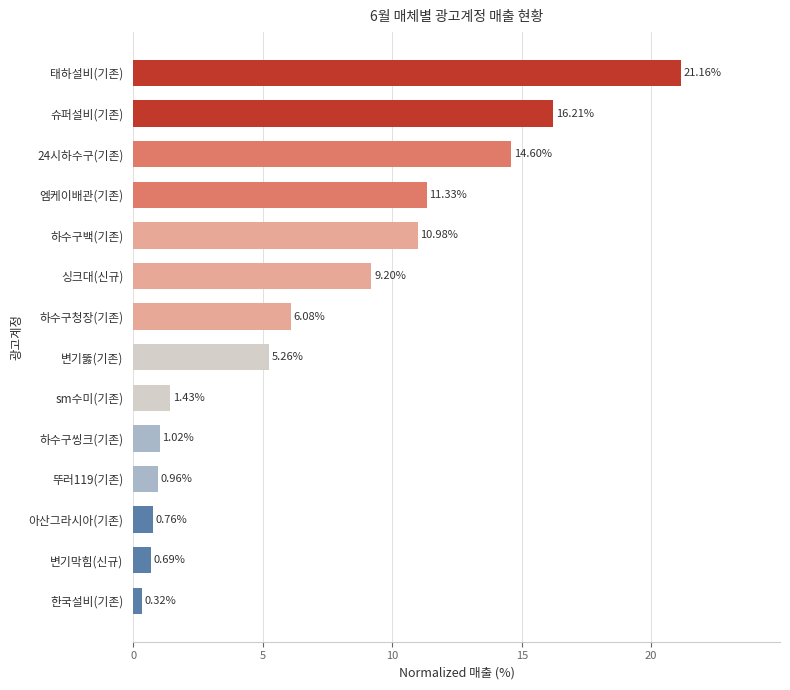

Does the chart contain stacked bars?

No